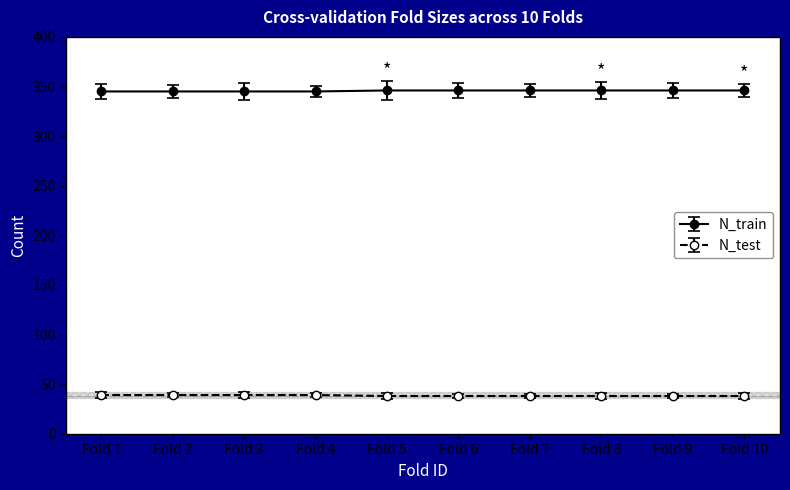

What are all the series names shown in the legend?

N_train, N_test